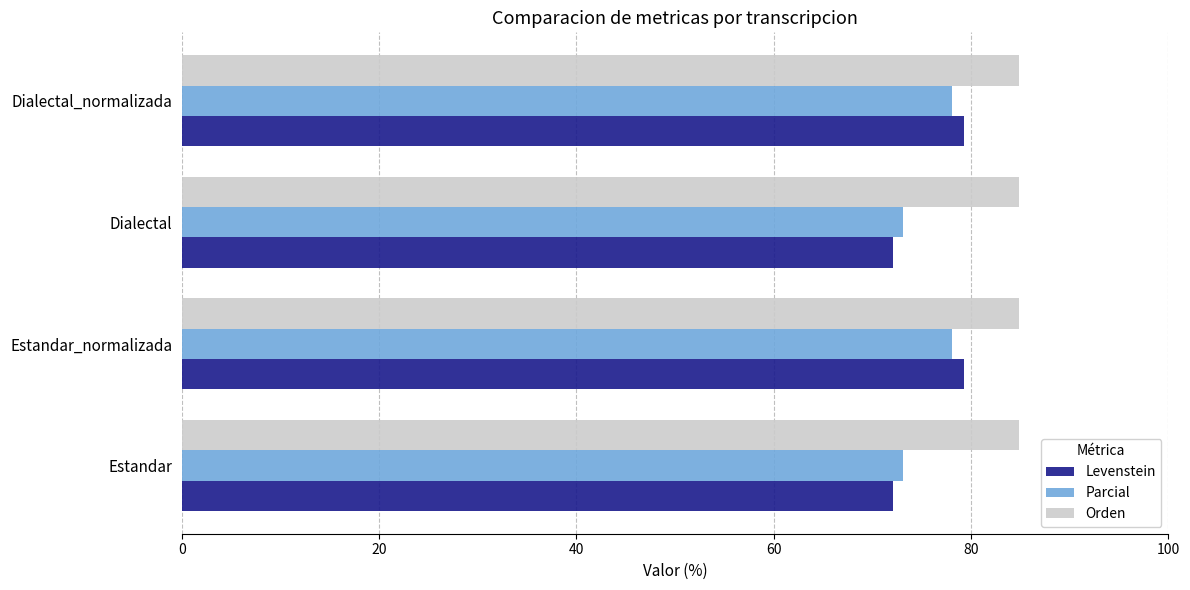

What is the difference between the maximum and minimum values in the Levenstein series?

7.3